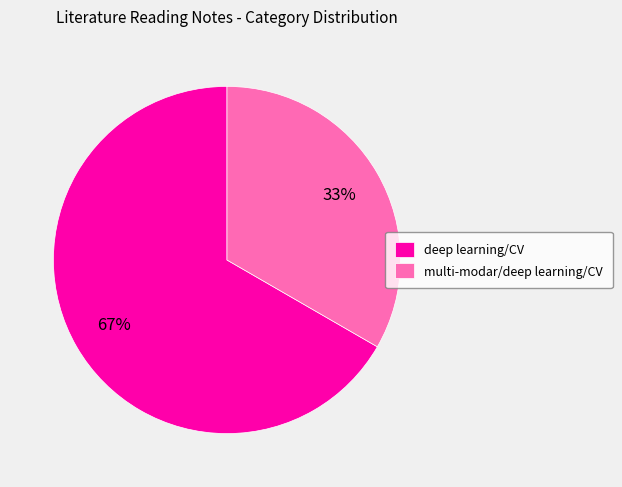

Which category has the biggest portion of the pie?

deep learning/CV